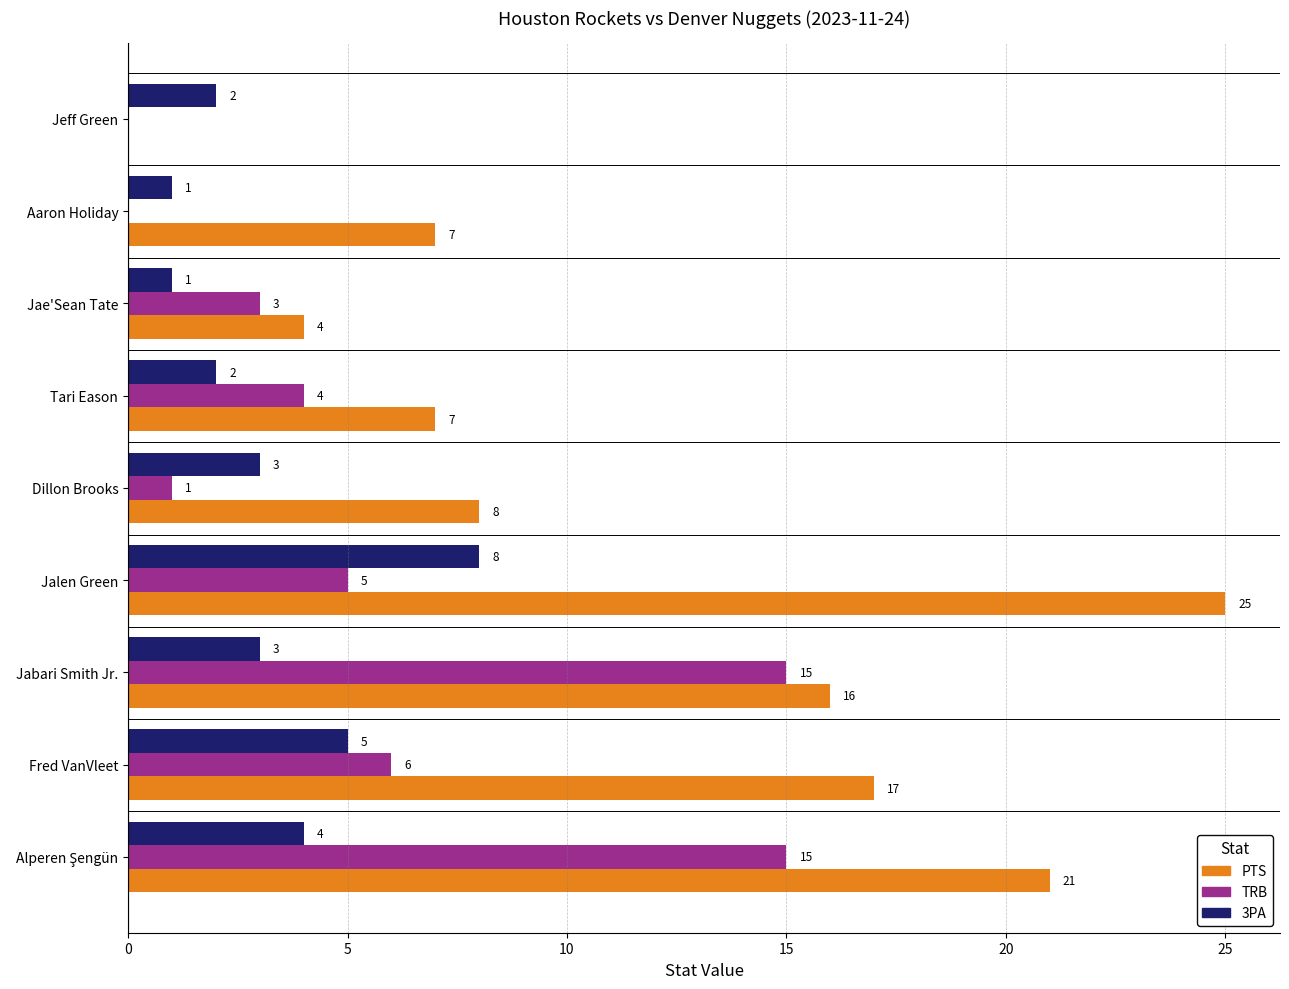

Is the value of TRB at Aaron Holiday greater than the value of 3PA at Jeff Green?

No